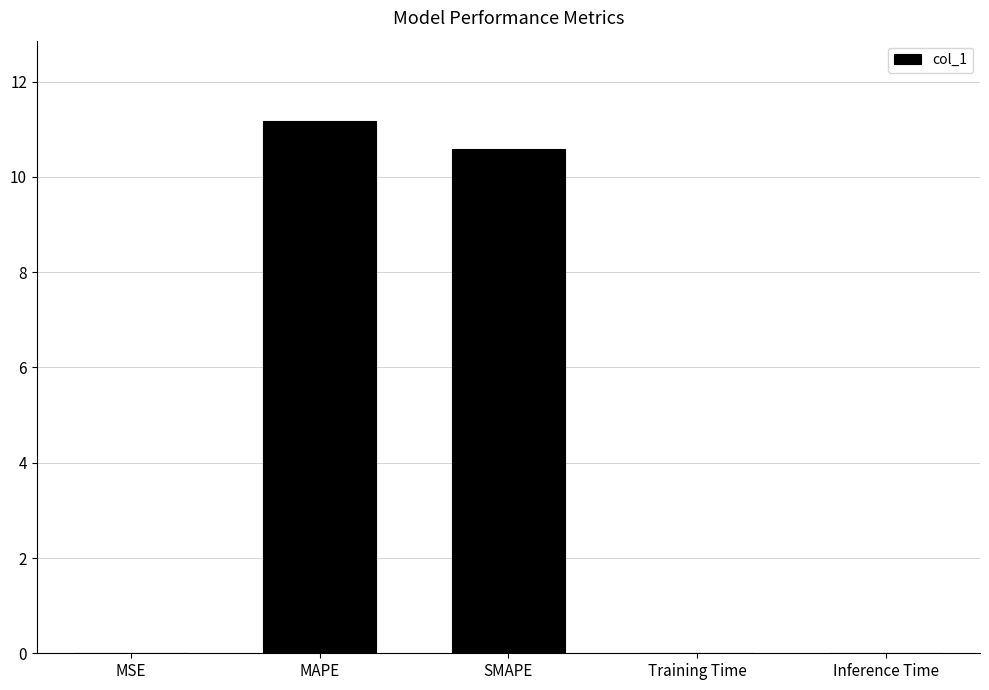

What is the greatest value displayed?

11.2